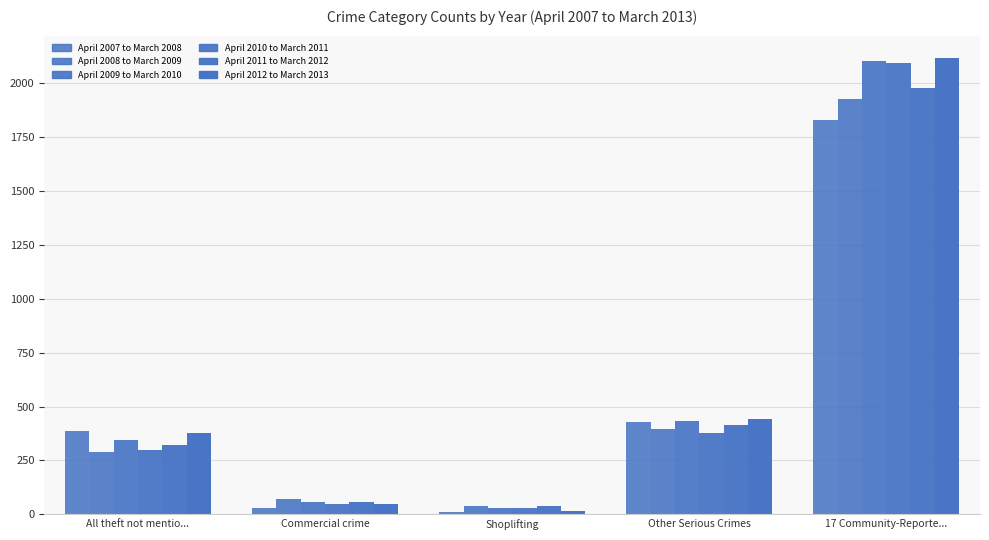

What is the value of the April 2007 to March 2008 bar at the 4th from the left?

427